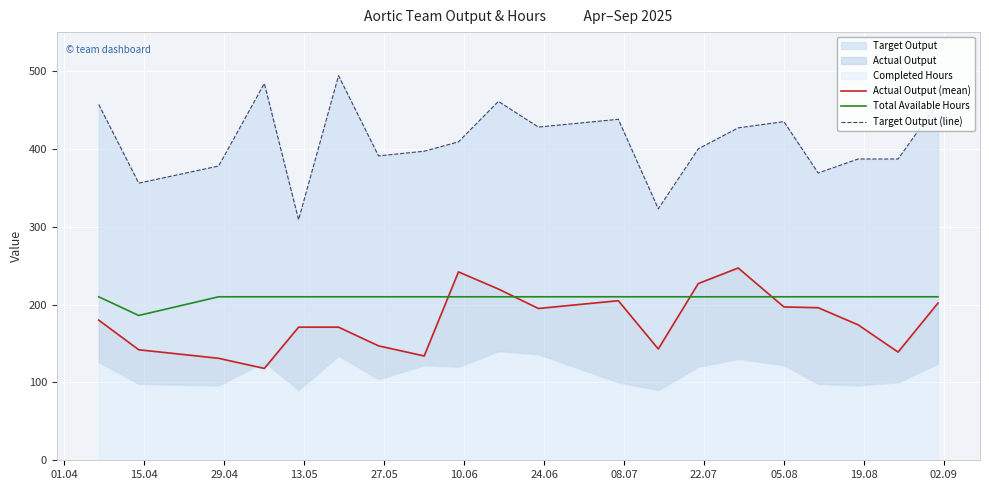

What is the difference between the second highest and minimum values in the Total Available Hours series?

24